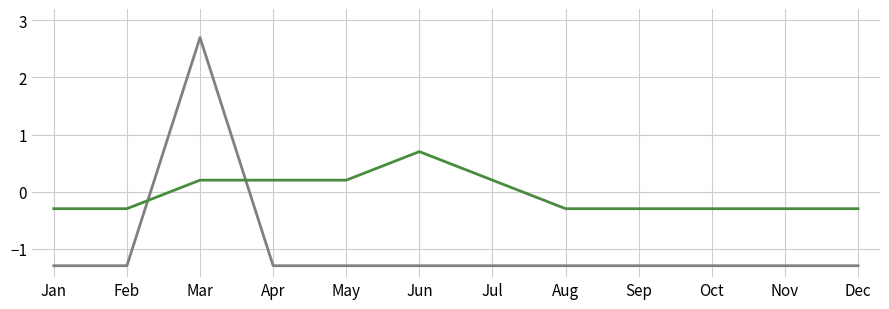

What is the difference between the highest and lowest values at Dec?

1.0